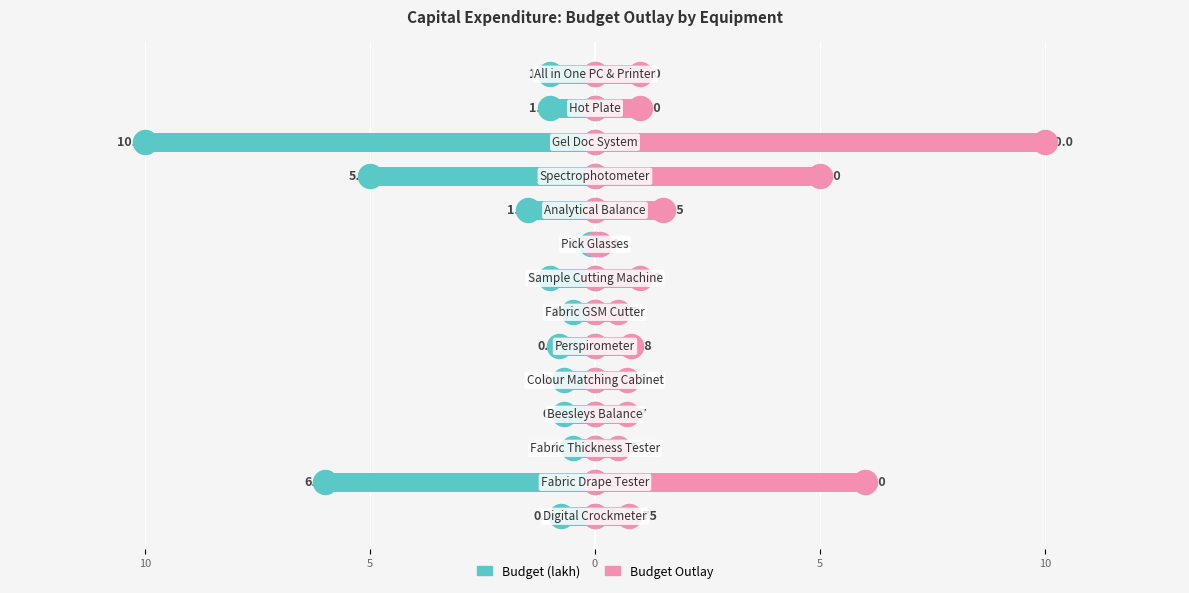

Which series reaches the maximum Y coordinate?

Budget Outlay